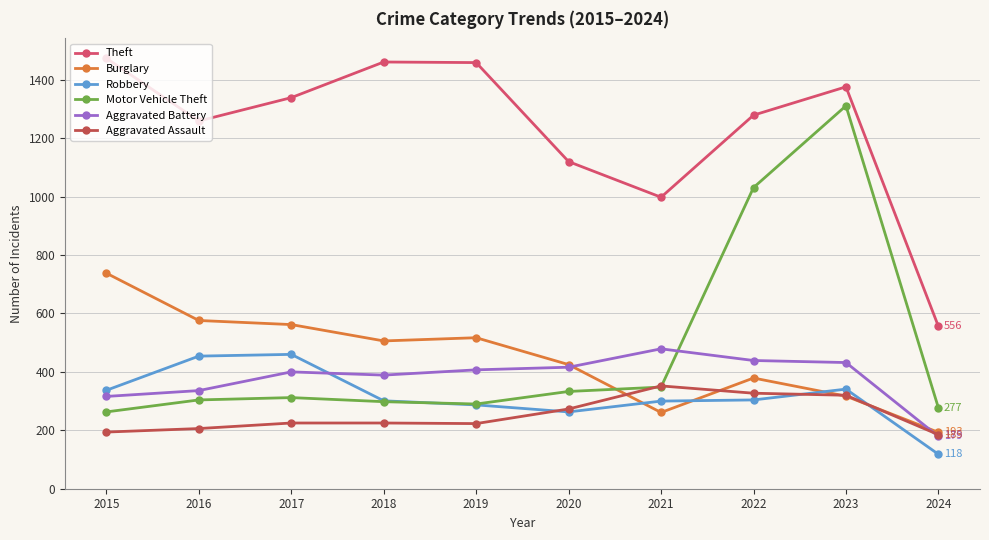

Rank the series by their maximum value, from highest to lowest.

Theft, Motor Vehicle Theft, Burglary, Aggravated Battery, Robbery, Aggravated Assault